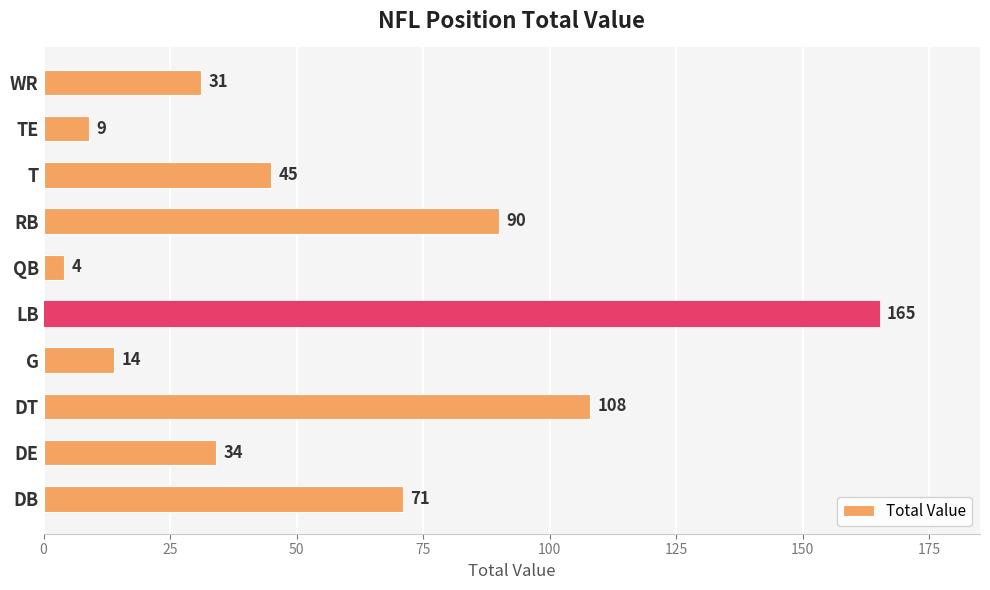

Rank the categories by value from lowest to highest.

QB, TE, G, WR, DE, T, DB, RB, DT, LB